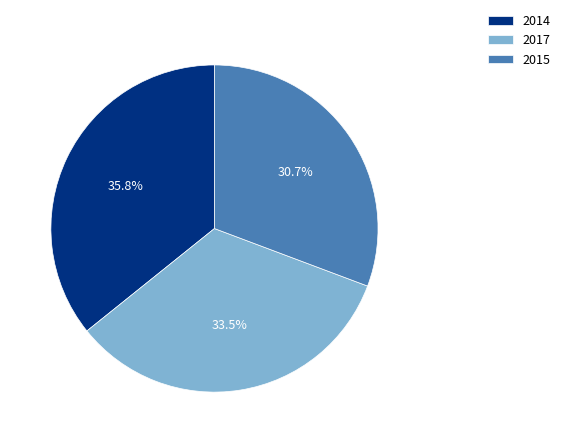

To the nearest percent, what is the difference between the largest and smallest slice percentages?

5%